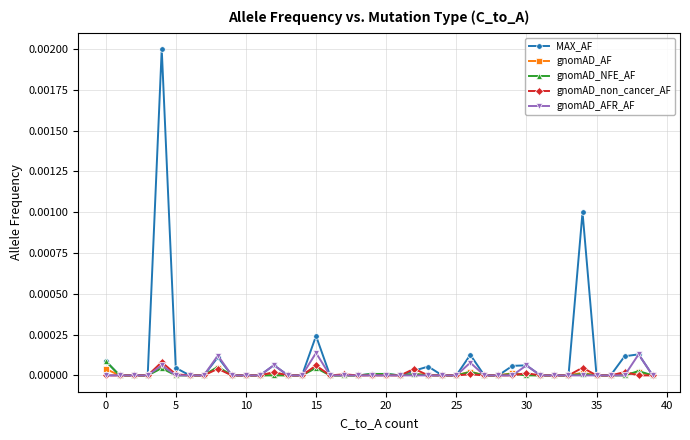

What are all the series names shown in the legend?

MAX_AF, gnomAD_AF, gnomAD_NFE_AF, gnomAD_non_cancer_AF, gnomAD_AFR_AF